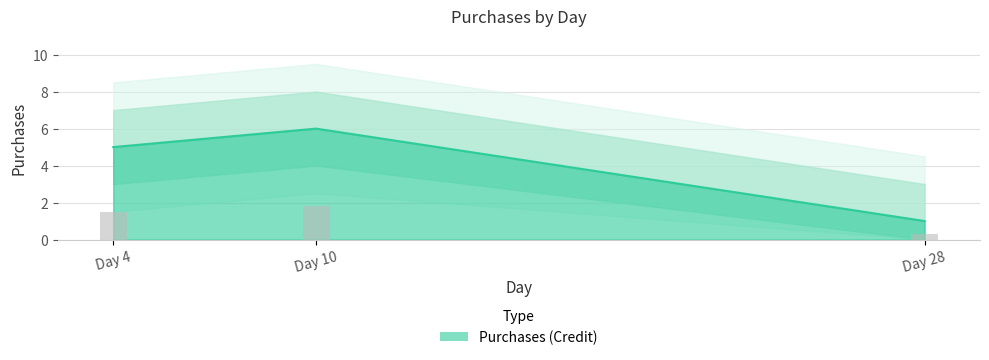

List the labels in order of value, smallest first.

28, 4, 10